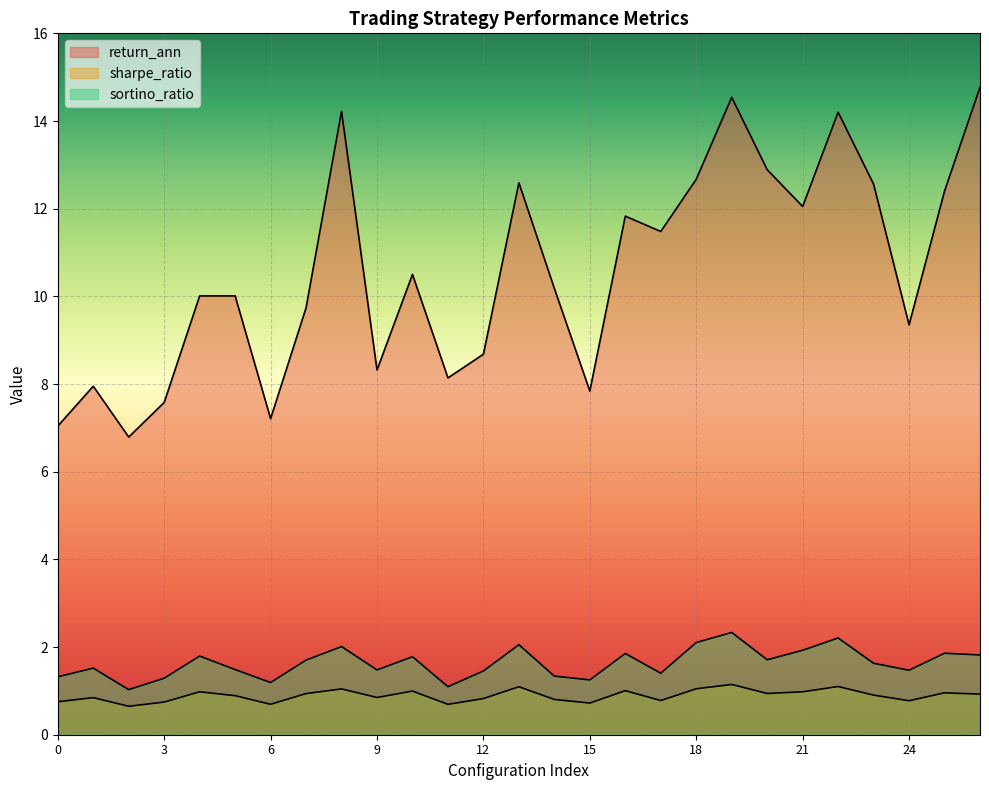

At which label is sortino_ratio closest to 1?

2